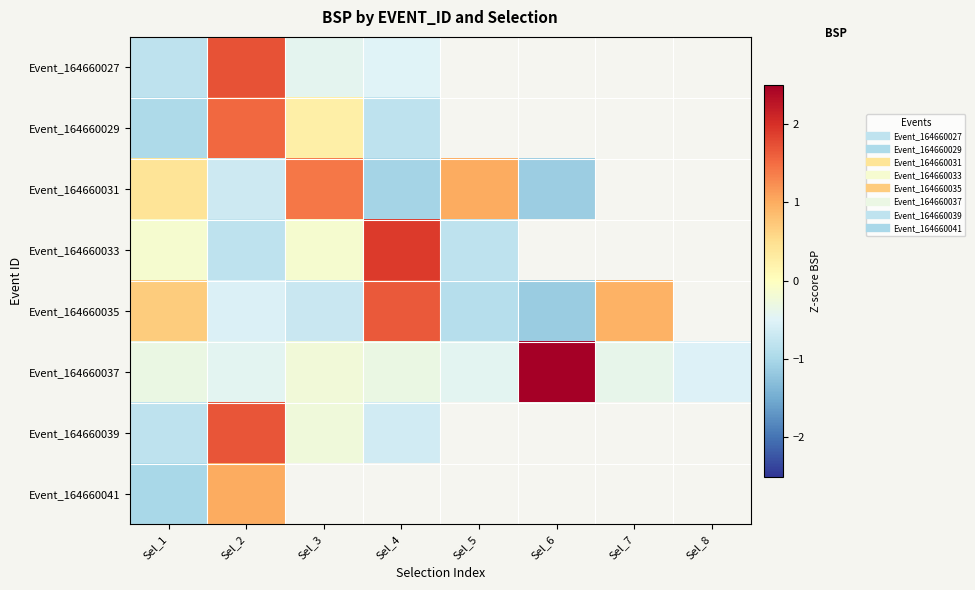

List the series in order of their peak value, lowest first.

Event_164660041, Event_164660031, Event_164660029, Event_164660035, Event_164660039, Event_164660027, Event_164660033, Event_164660037